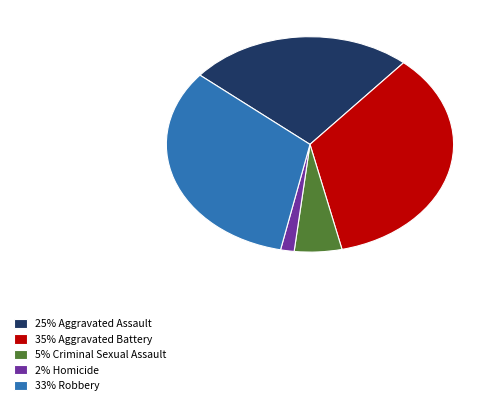

Which has a higher value, 35% Aggravated Battery or 5% Criminal Sexual Assault?

35% Aggravated Battery